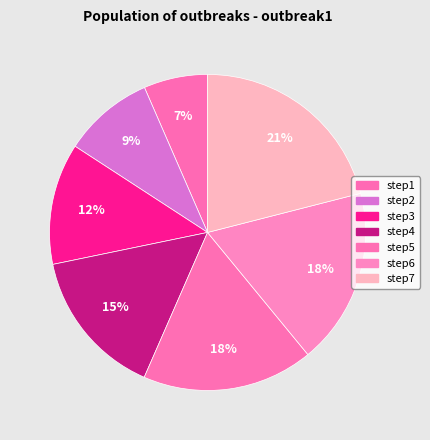

What is the smallest slice in the pie chart?

step1